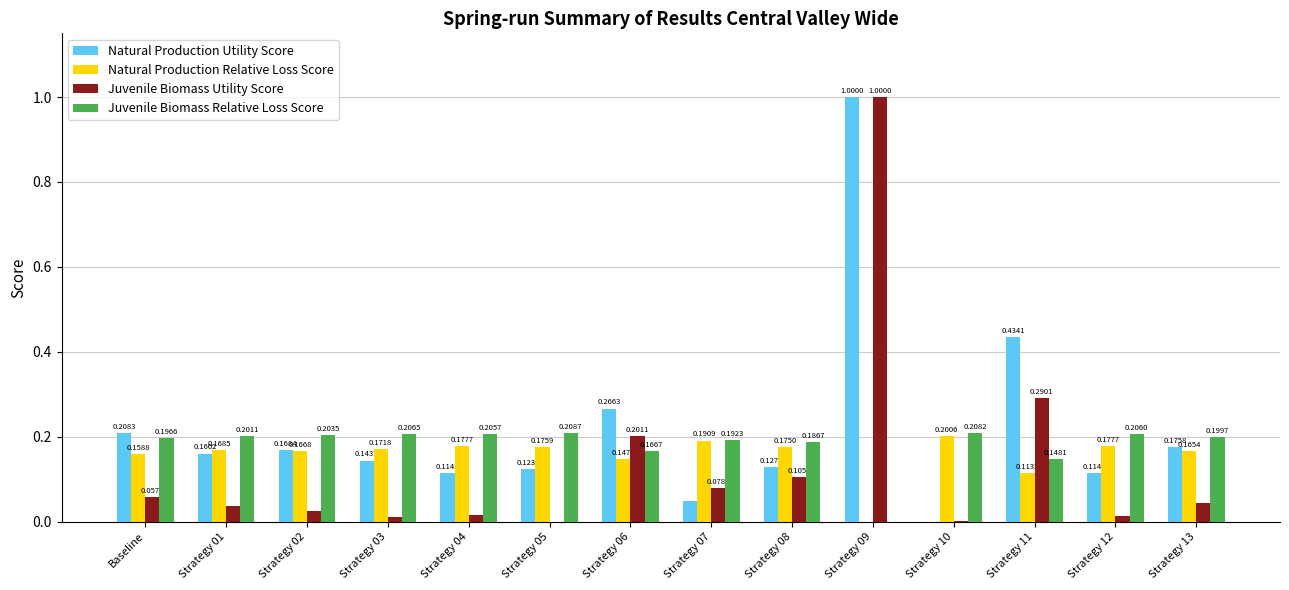

True or false: Natural Production Relative Loss Score has a value of 0.3 at Strategy 01.

False